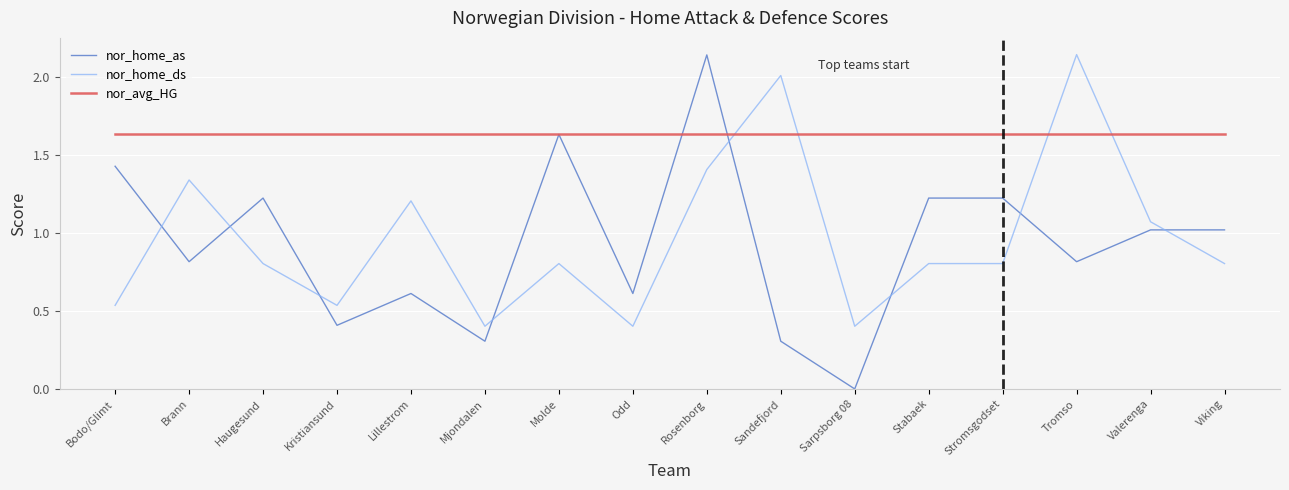

At Valerenga, list the series in order from smallest to largest.

nor_home_as, nor_home_ds, nor_avg_HG